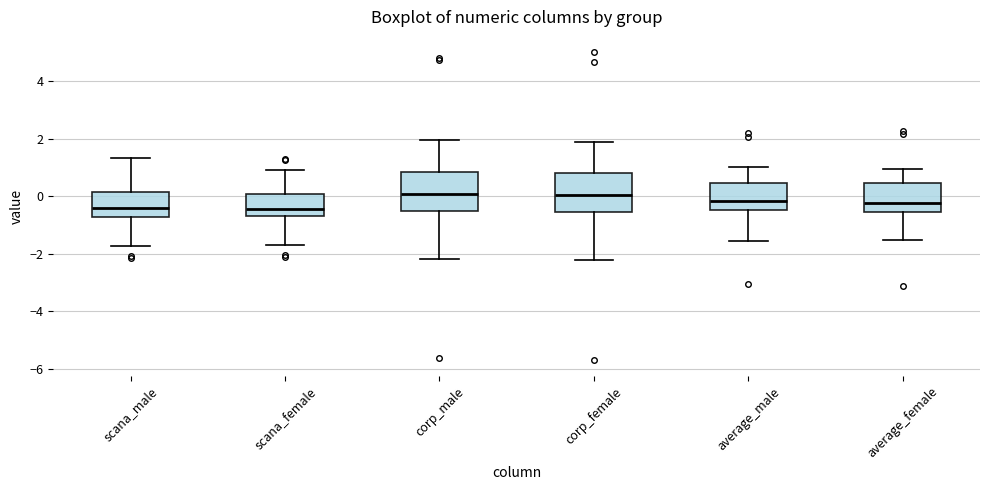

Reading left to right, read every box against the y-axis: the position of its median line, the range the box covers, and the ends of its whiskers. The values are not printed on the chart, so give them approximately, as read against the axis.

scana_male: median -0.4, box -0.8 to 0.2, whiskers -1.8 to 1.4
scana_female: median -0.4, box -0.6 to 0.0, whiskers -1.8 to 1.0
corp_male: median 0.0, box -0.6 to 0.8, whiskers -2.2 to 2.0
corp_female: median 0.0, box -0.6 to 0.8, whiskers -2.2 to 1.8
average_male: median -0.2, box -0.4 to 0.4, whiskers -1.6 to 1.0
average_female: median -0.2, box -0.6 to 0.4, whiskers -1.6 to 1.0